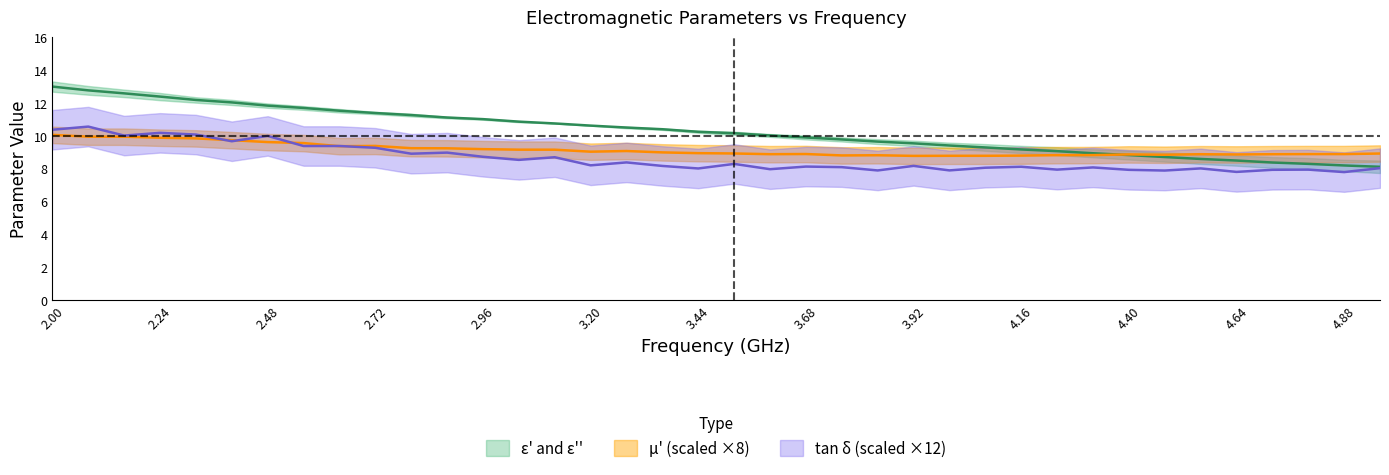

At which category is the sum across all series the highest?

2.00